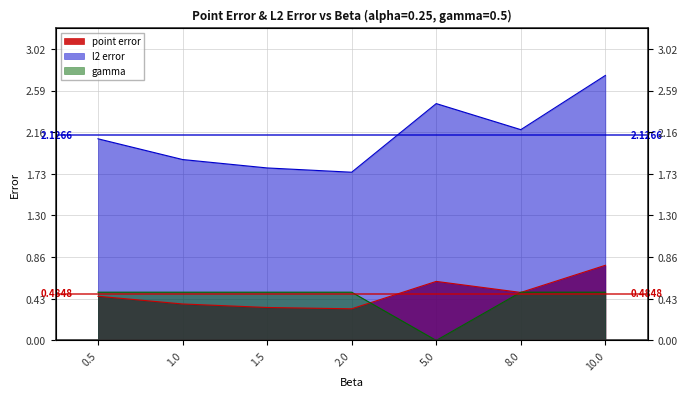

Between which two adjacent categories do point error and gamma first intersect?

2.0 and 5.0